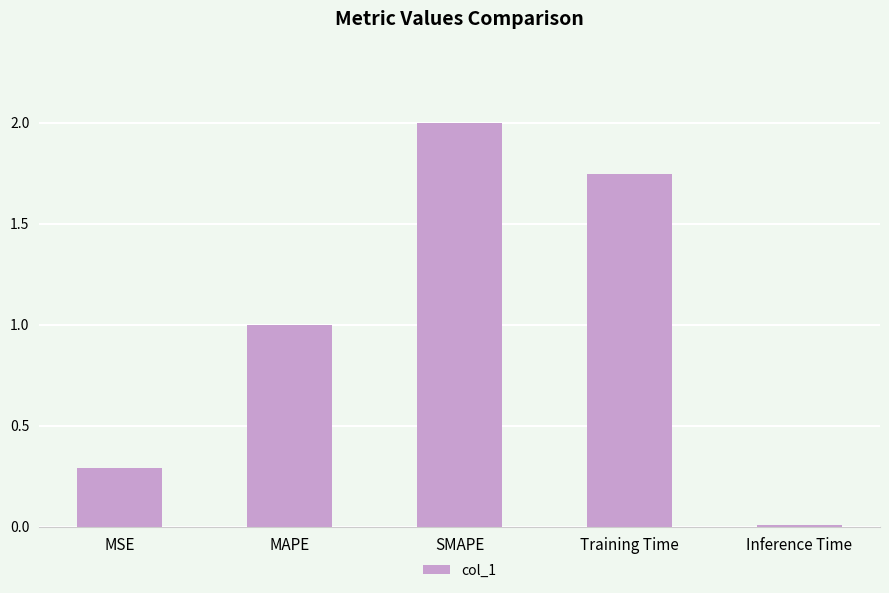

List the labels in order of value, smallest first.

Inference Time, MSE, MAPE, Training Time, SMAPE